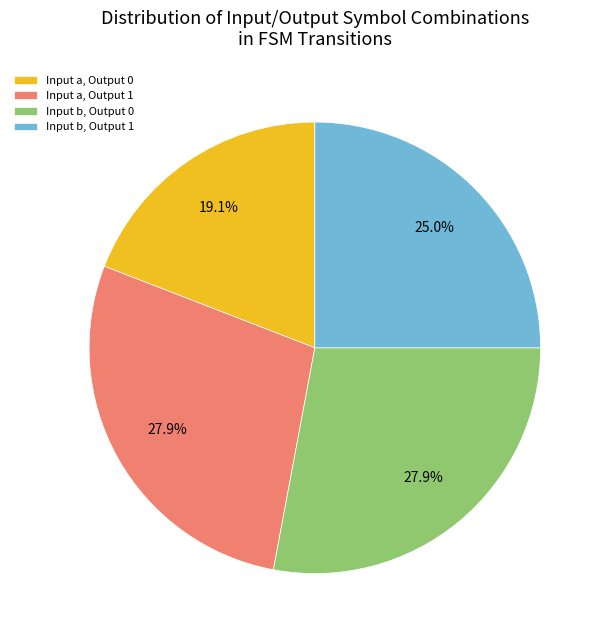

What is the smallest slice in the pie chart?

Input a, Output 0